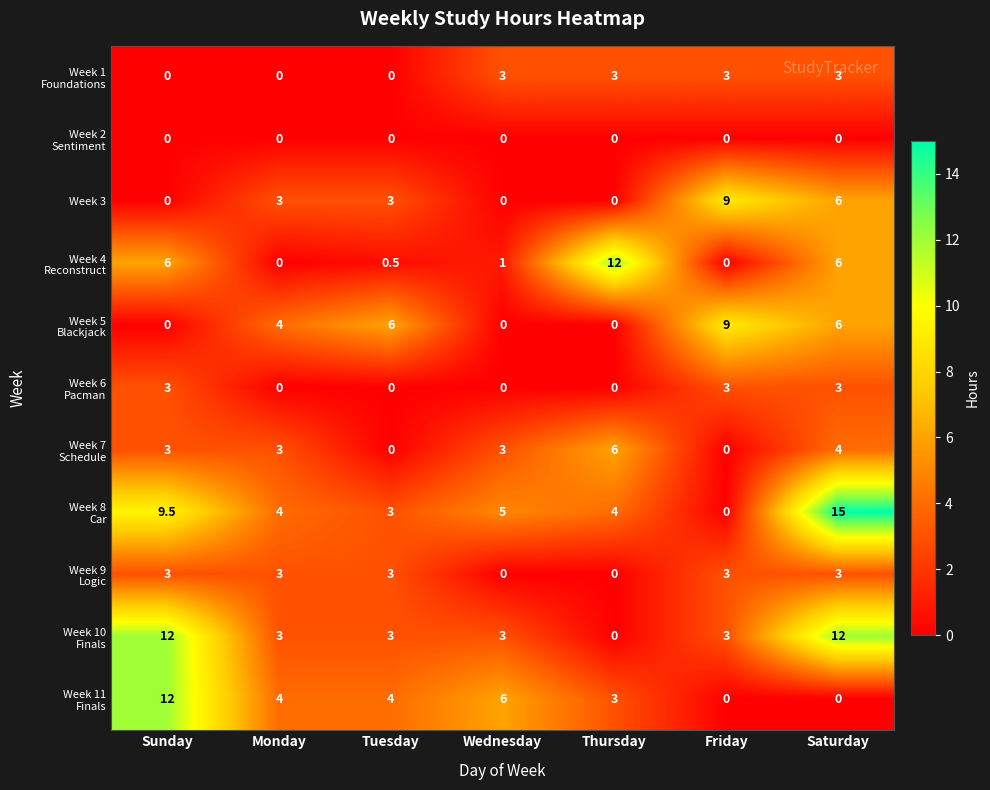

True or false: Week 3 has a value of 13.1 at Friday.

False